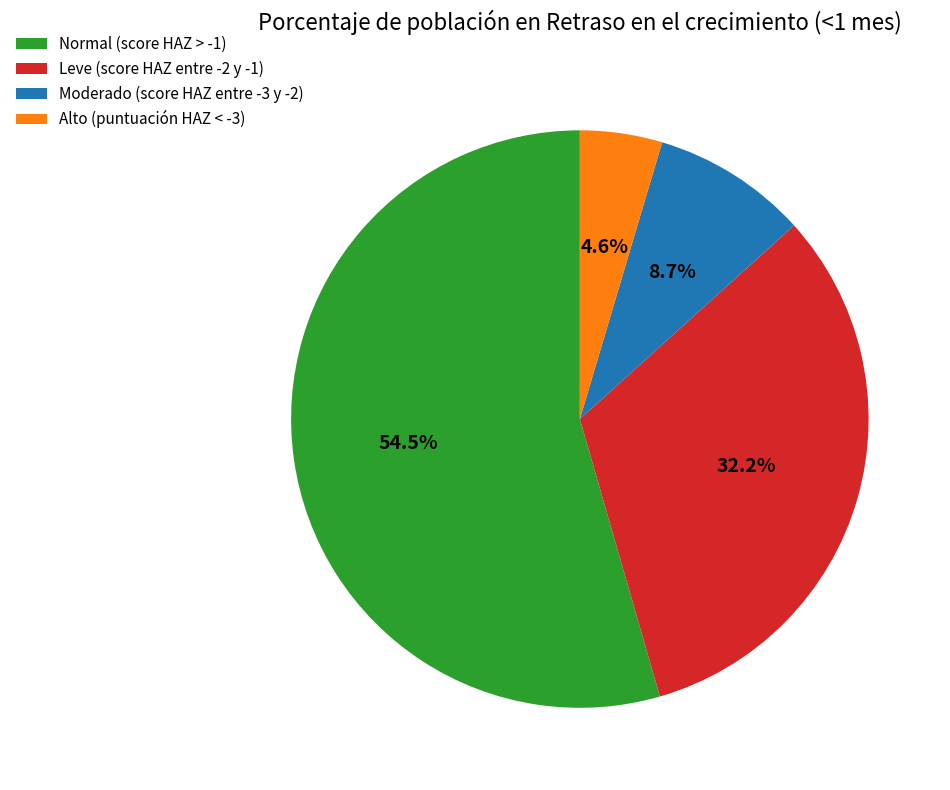

Which slice is the largest?

Normal (score HAZ > -1)